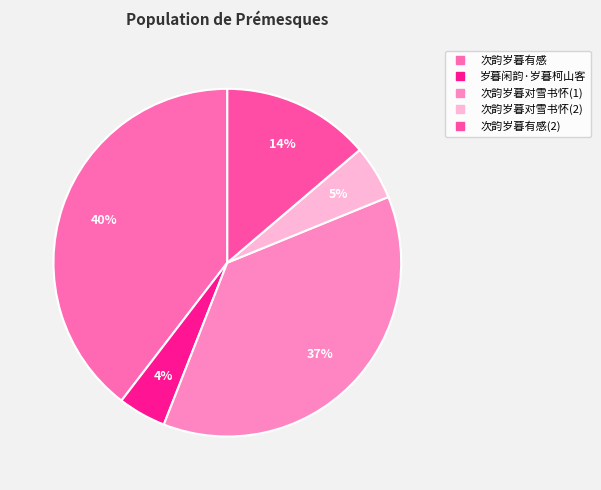

How many slices are in this pie chart?

5